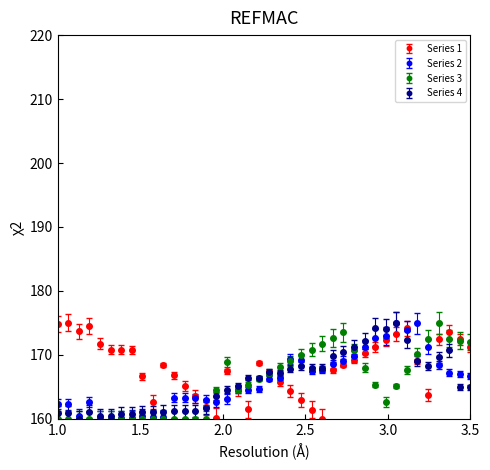

What is the value of the Series 2 point at the 3rd from the left?

160.4